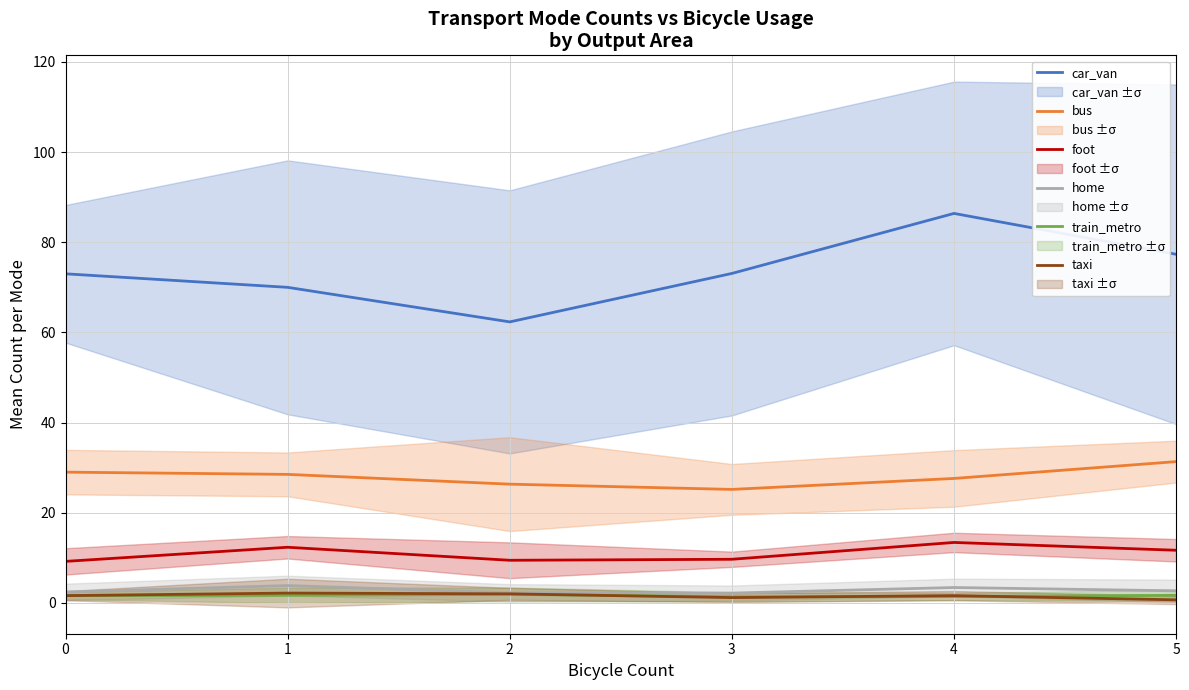

True or false: home and car_van intersect in this chart.

False